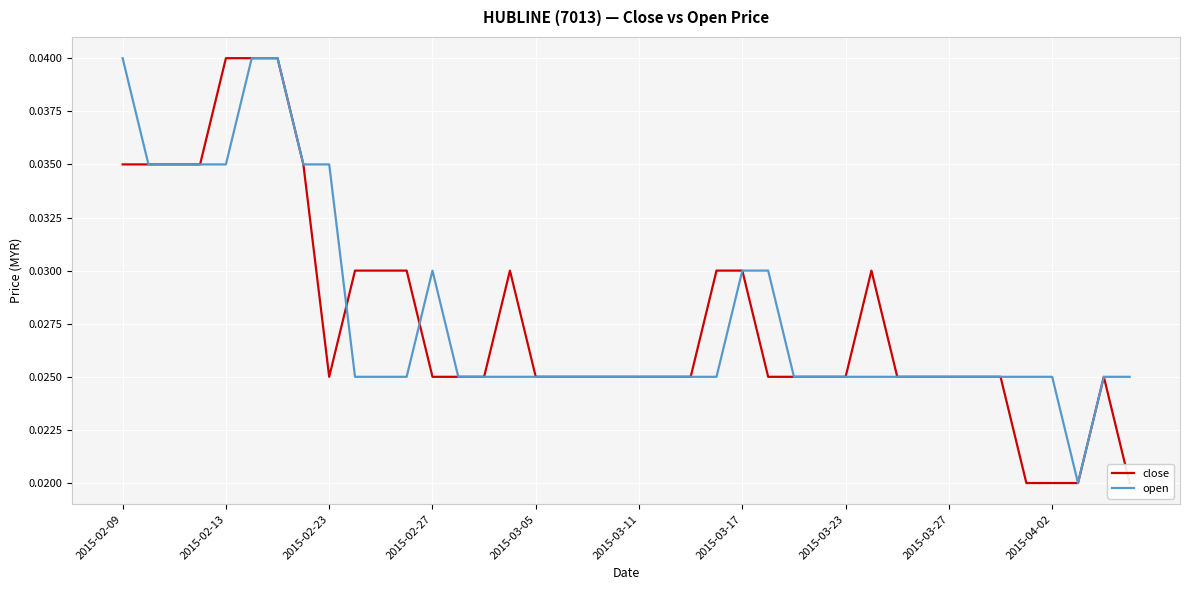

How many interior local peaks does the close series have?

3